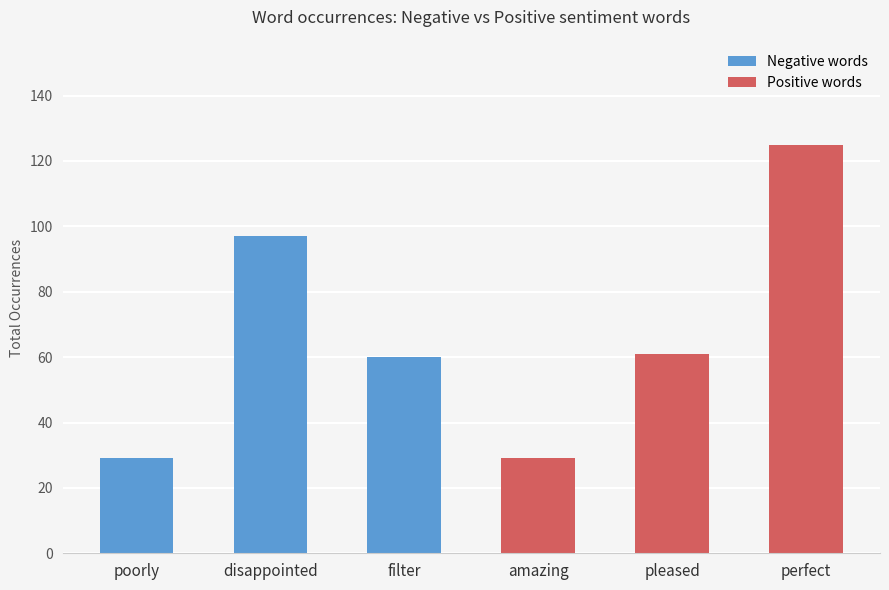

Reading right to left, transcribe all the data shown in this chart.

Negative words: 60	97	29
Positive words: 125	61	29